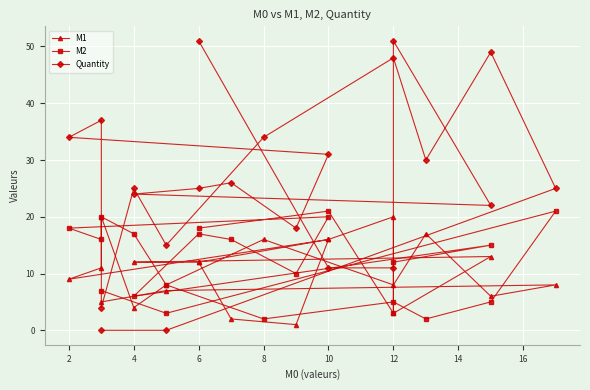

What are all the series names shown in the legend?

M1, M2, Quantity